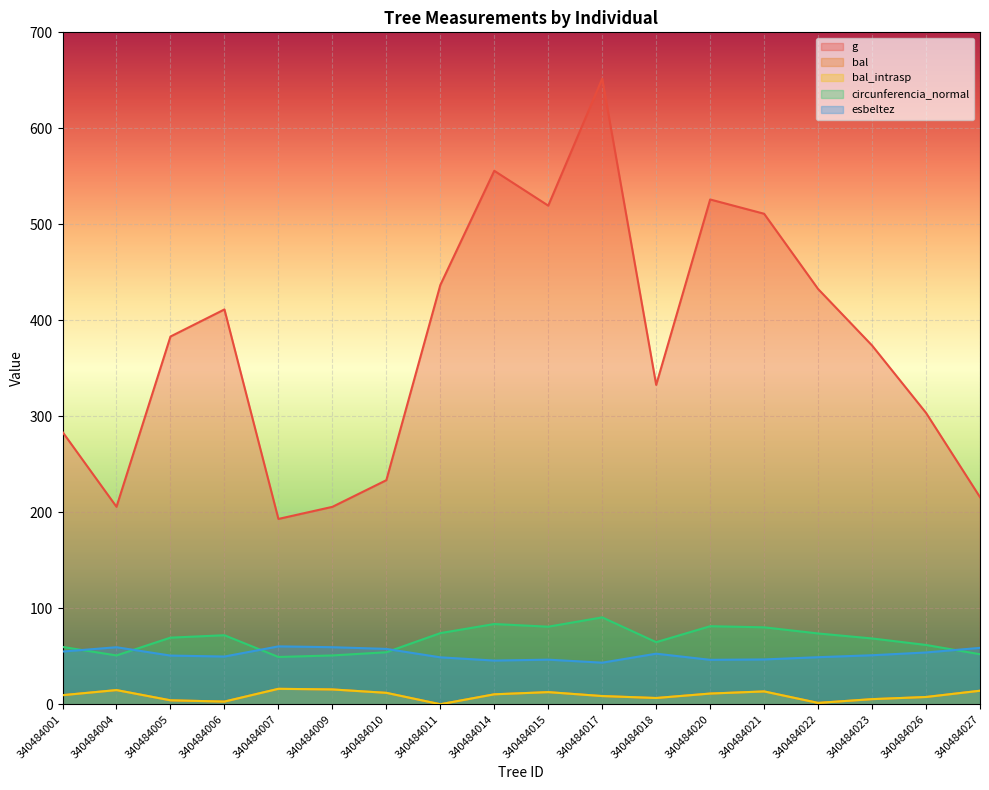

What is the difference between the maximum and minimum values in the circunferencia_normal series?

41.2